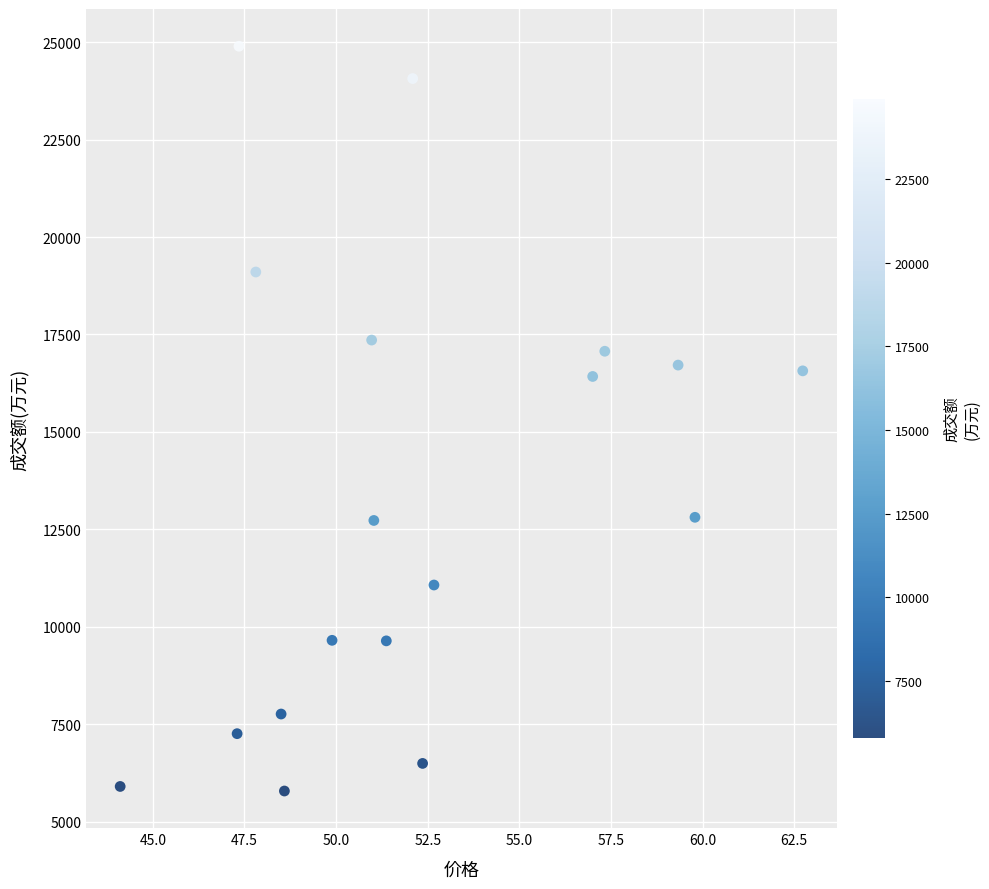

What is the range of Y values (max minus min)?

19107